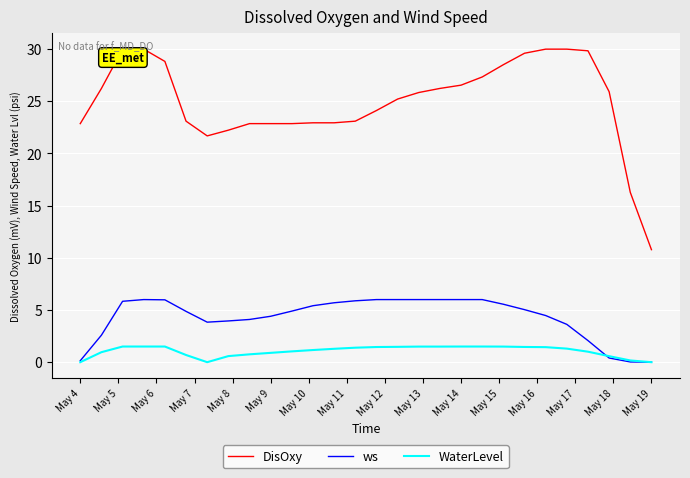

True or false: DisOxy and ws cross at least once.

False